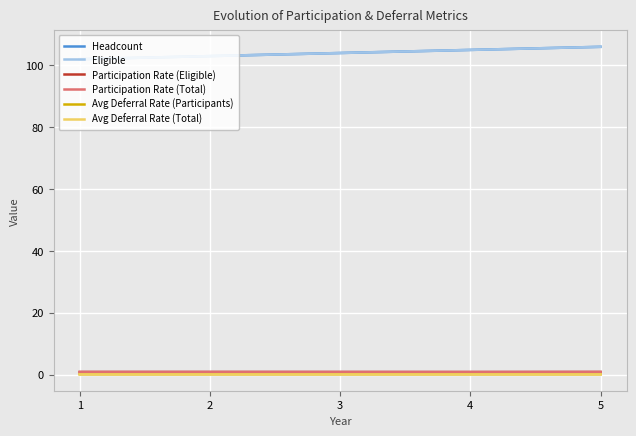

What is the lowest value of the Headcount series?

102.0